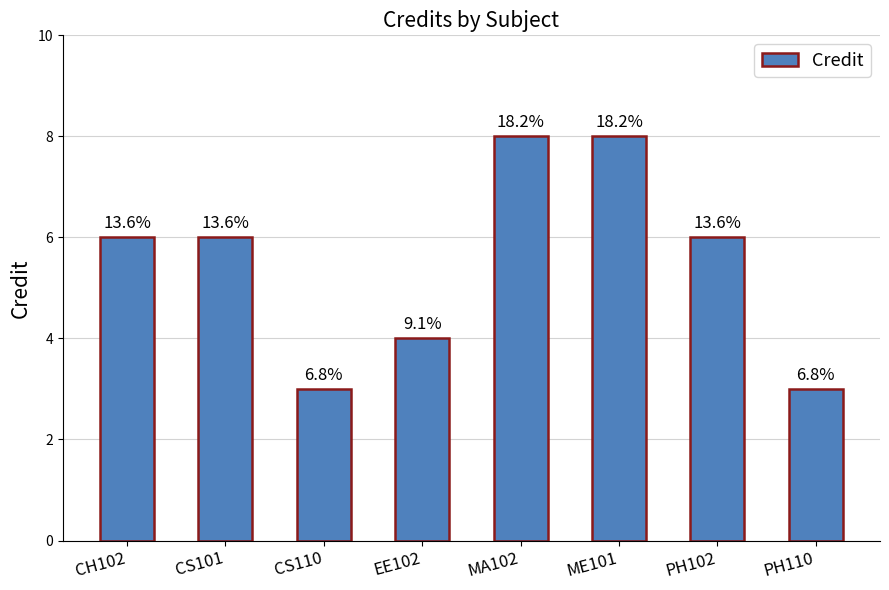

Rank the categories by value from highest to lowest.

MA102, ME101, CH102, CS101, PH102, EE102, CS110, PH110